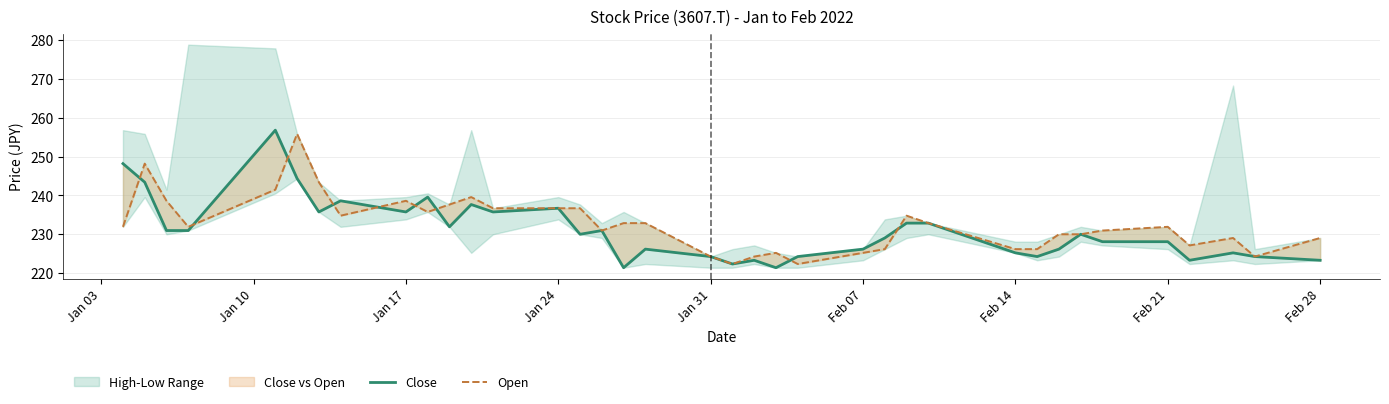

Rank the series by their maximum value, from lowest to highest.

Open, Close